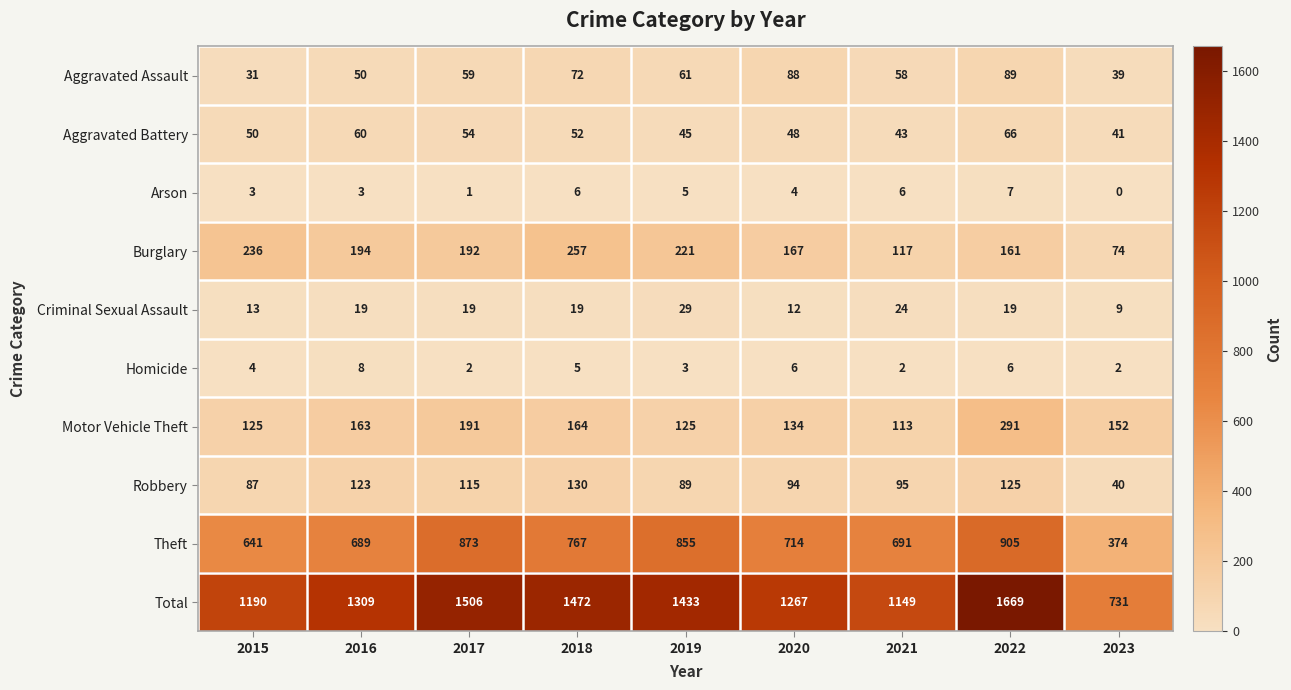

Read the Criminal Sexual Assault value at 2022, to the nearest 10.

20